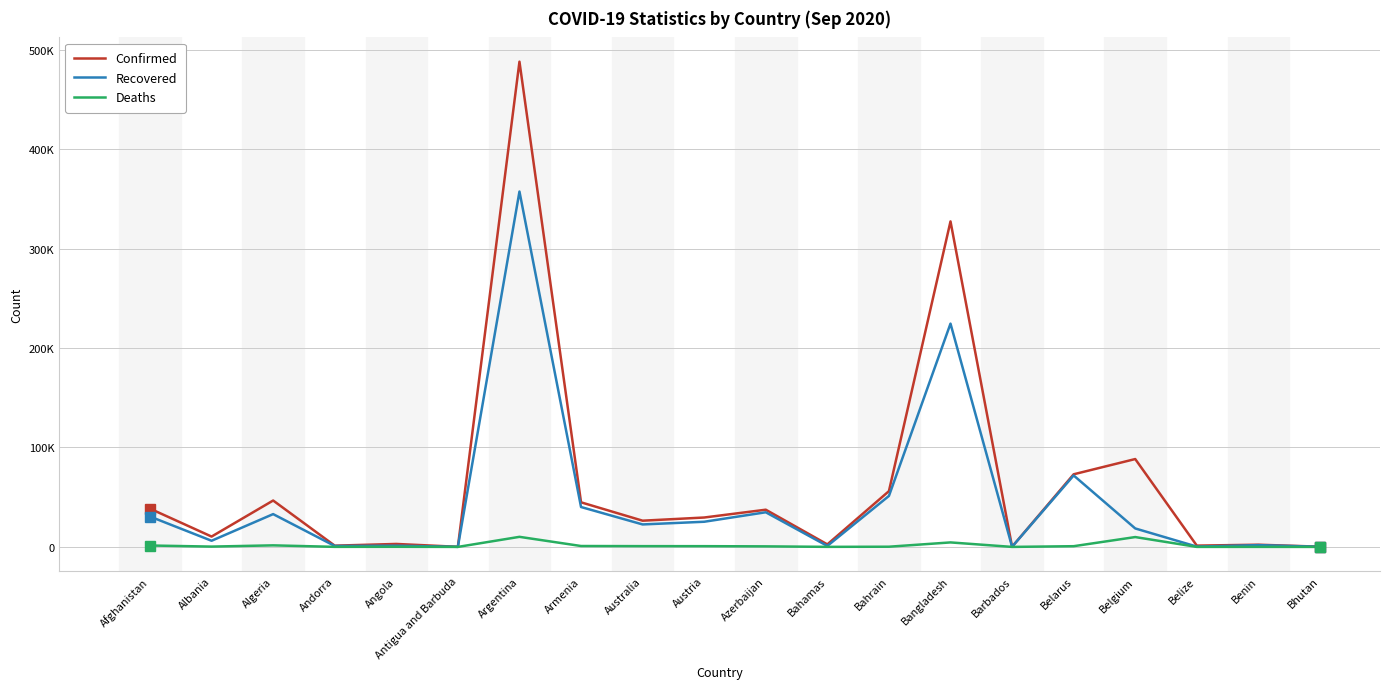

What are all the series names shown in the legend?

Confirmed, Recovered, Deaths